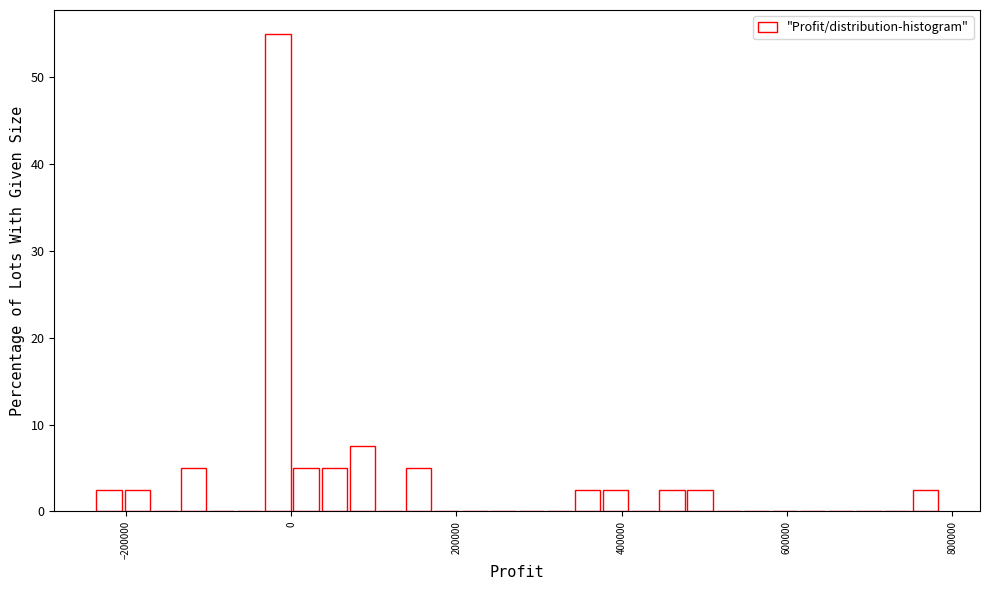

Read against the x-axis, roughly where is the centre of the tallest bar?

-20000